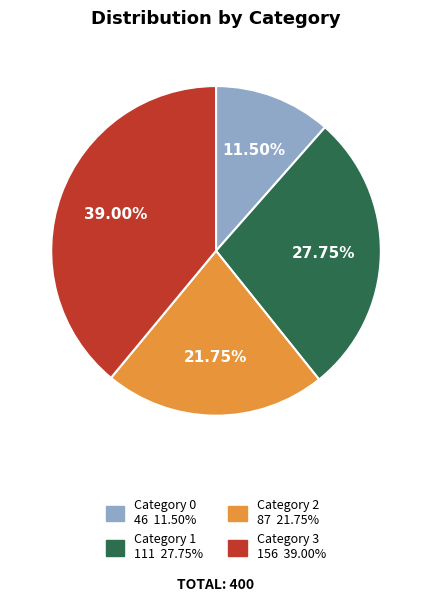

Is there any slice that represents more than half of the pie?

No